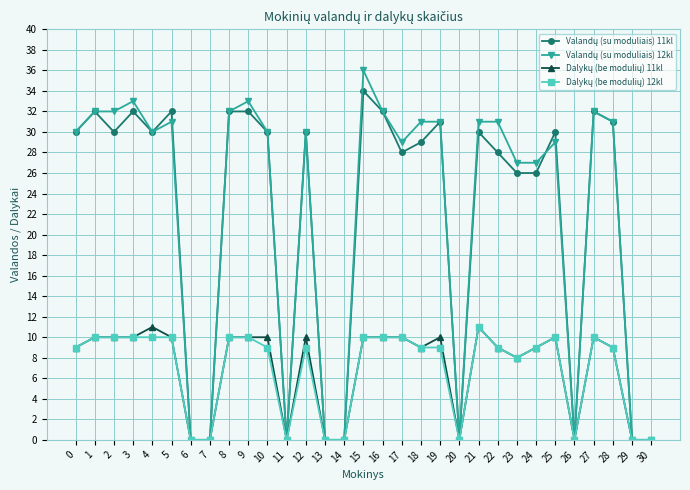

Which category has the highest value across all series?

15